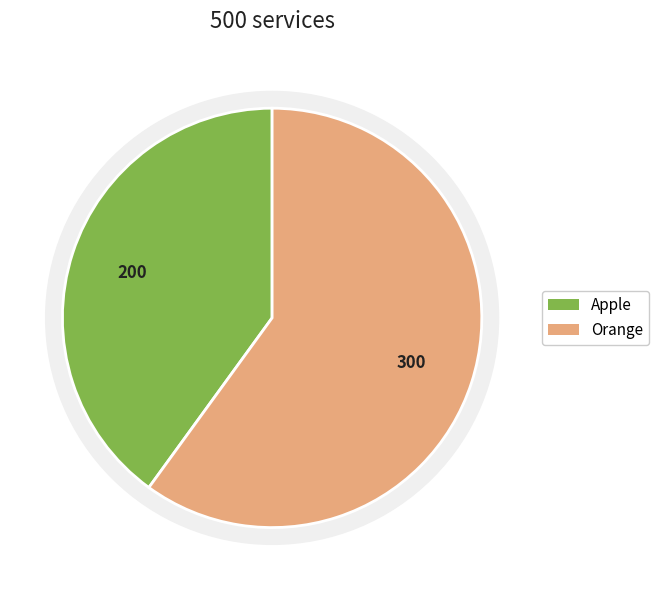

Which slice is the smallest?

Apple